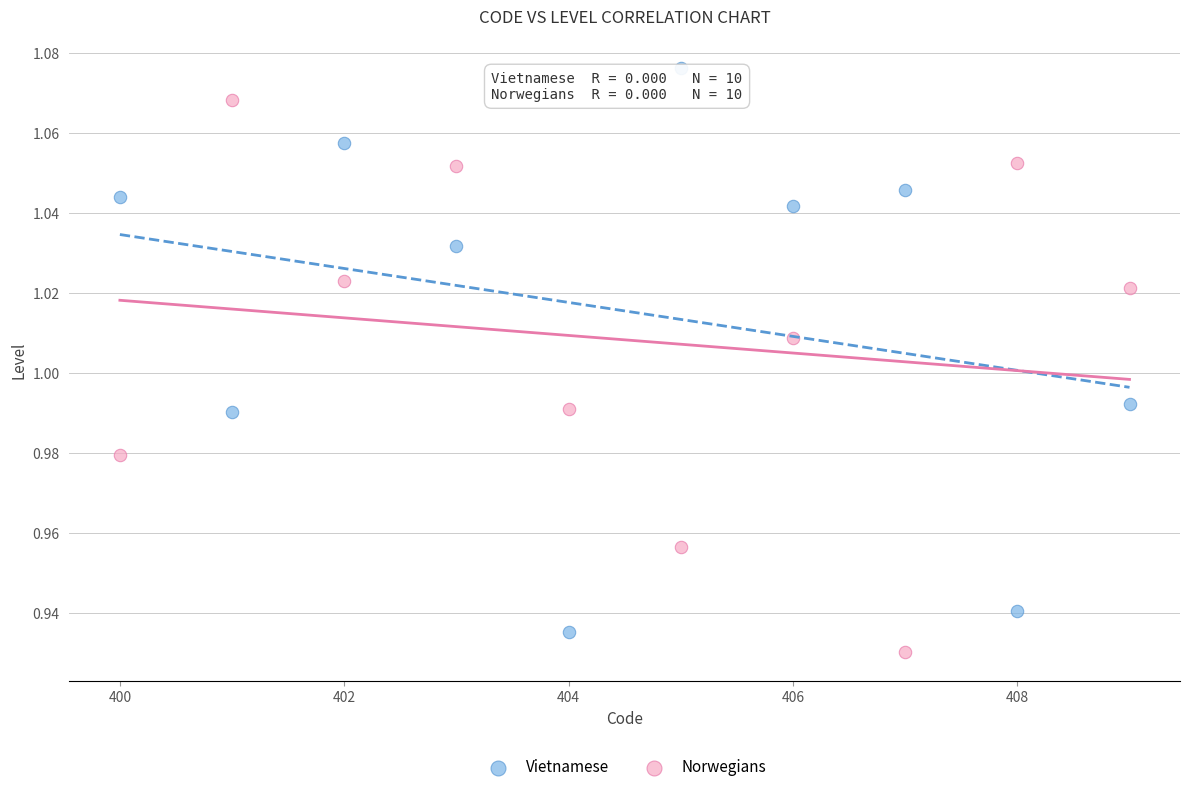

What are all the series names shown in the legend?

Vietnamese, Norwegians